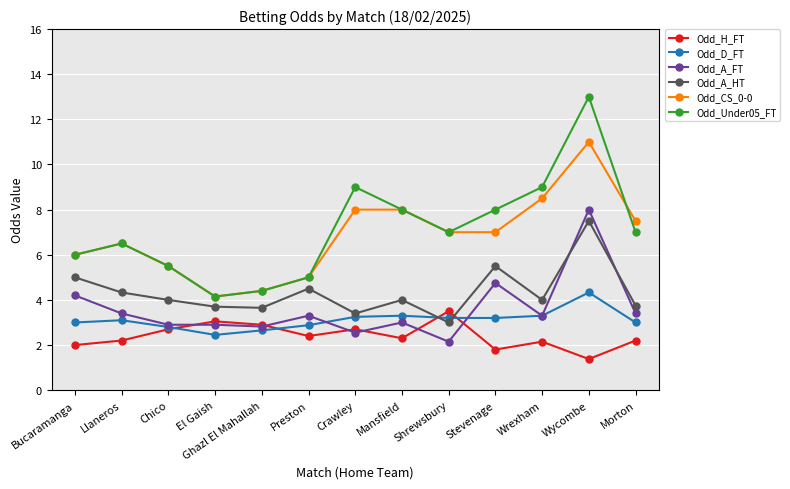

Rank the series at Morton from highest to lowest value.

Odd_CS_0-0, Odd_Under05_FT, Odd_A_HT, Odd_A_FT, Odd_D_FT, Odd_H_FT